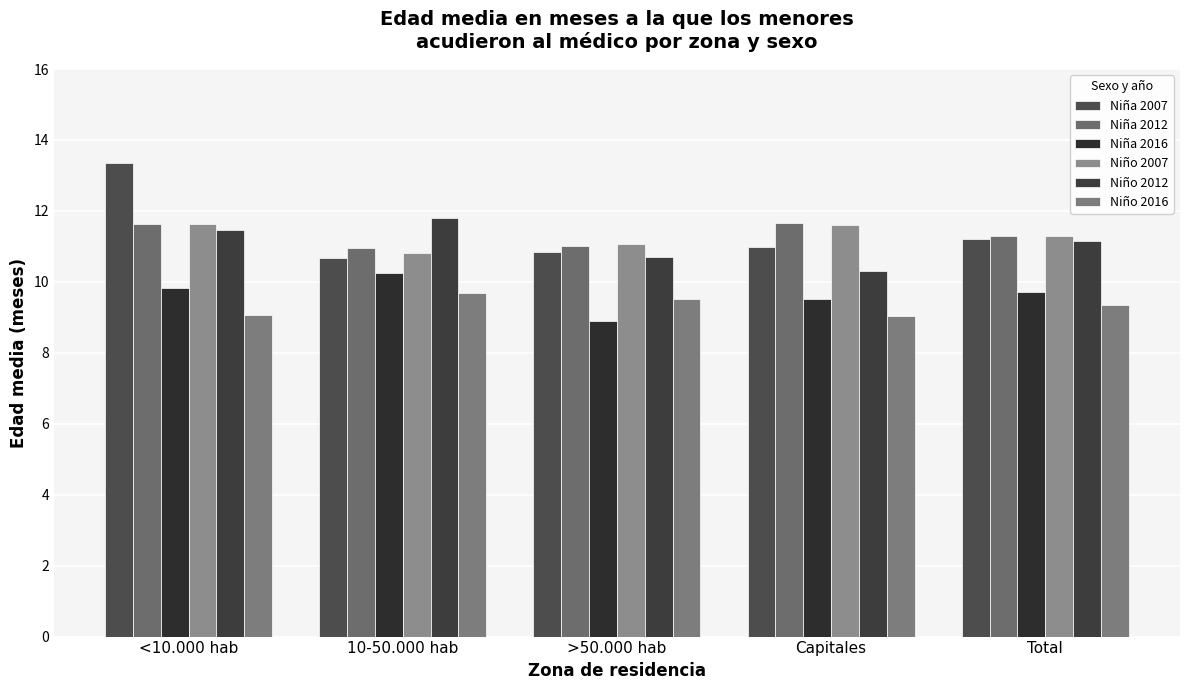

True or false: Niña 2016 has a value of 9.7 at Total.

True